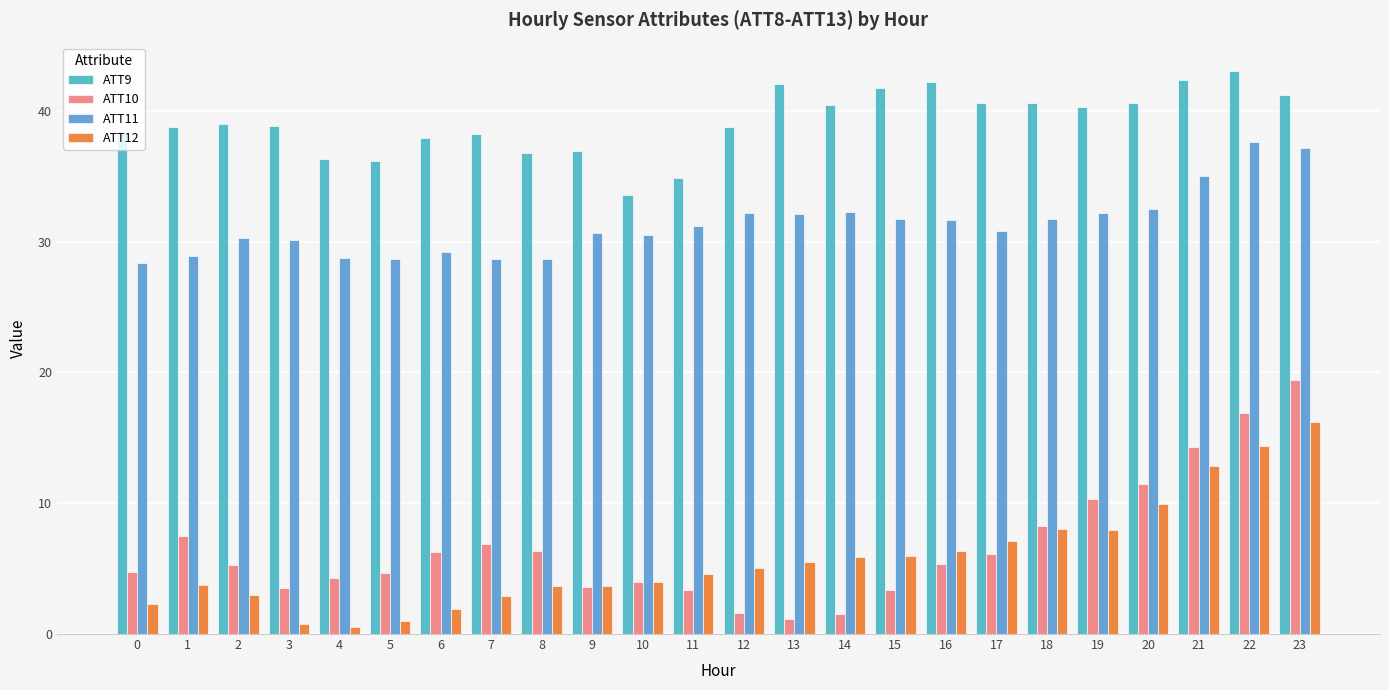

What is the highest value of the ATT11 series?

37.6